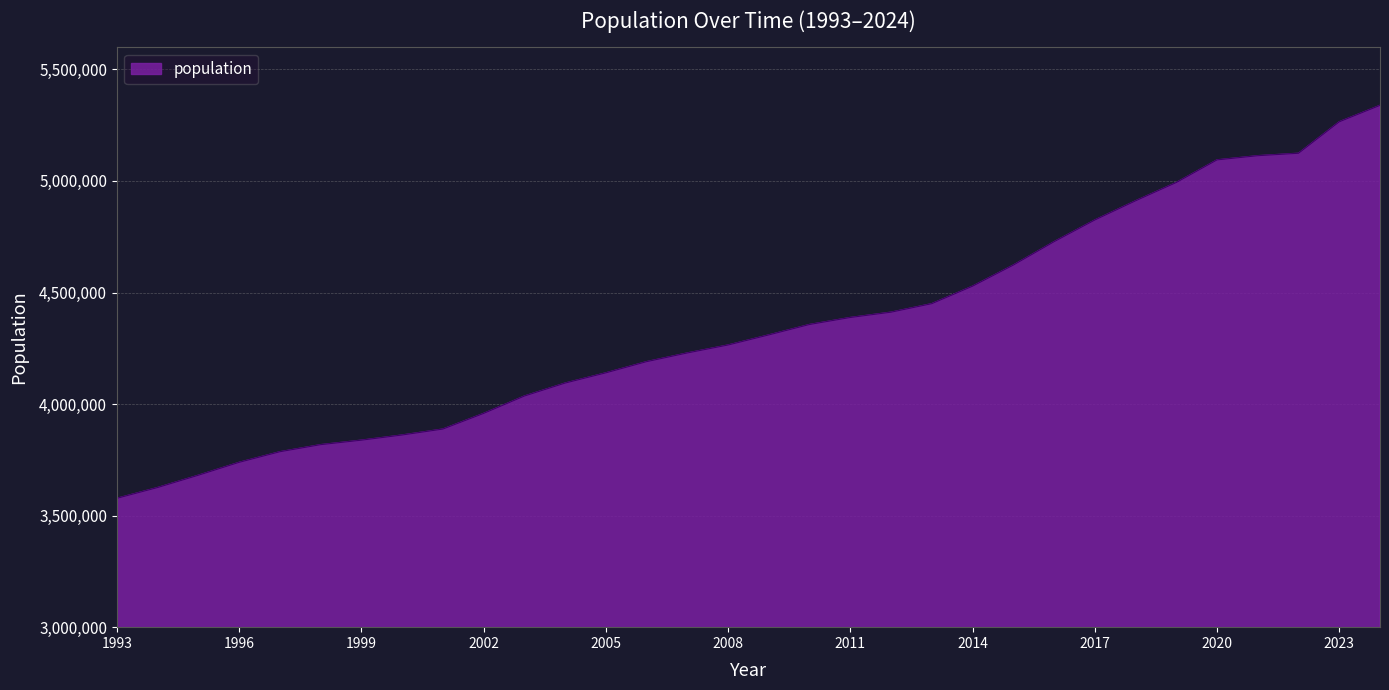

What is the smallest value displayed?

3577550